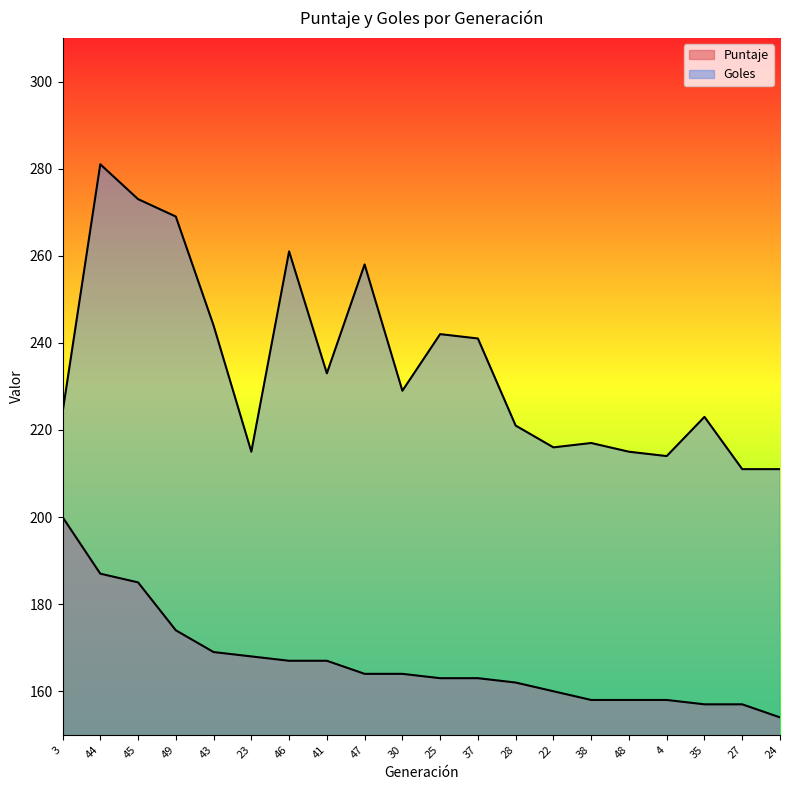

At which label does Puntaje reach its minimum?

24